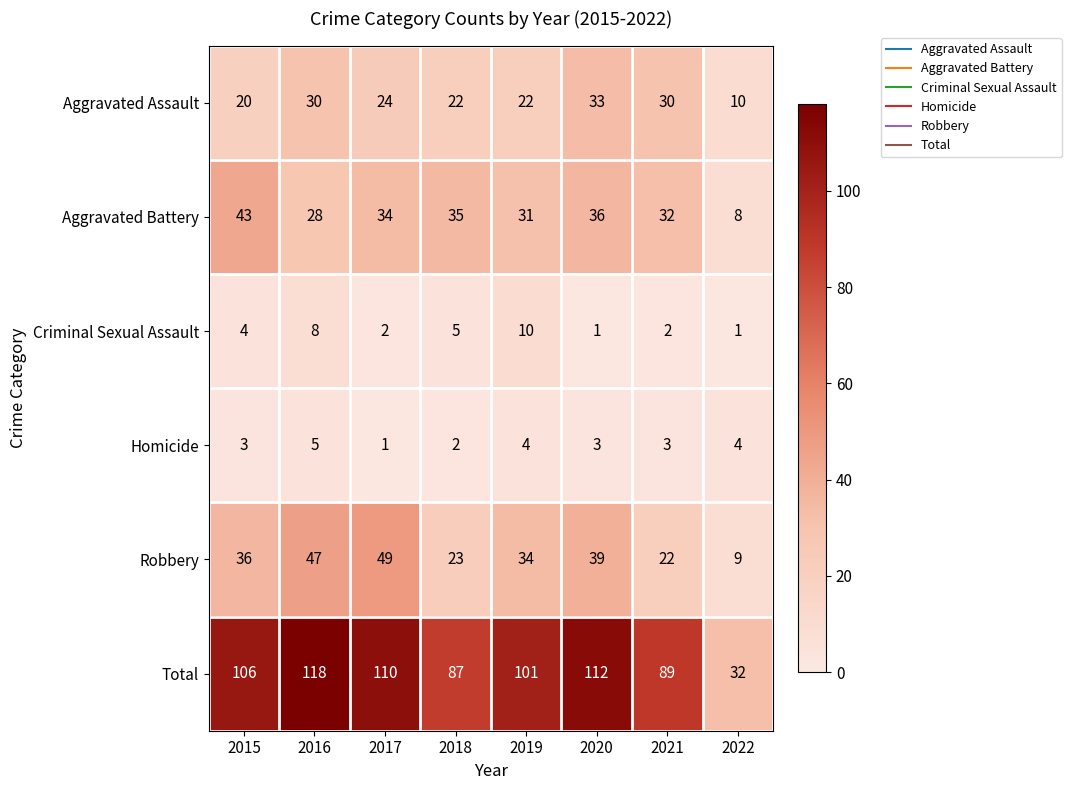

Rank the series by their maximum value, from highest to lowest.

Total, Robbery, Aggravated Battery, Aggravated Assault, Criminal Sexual Assault, Homicide